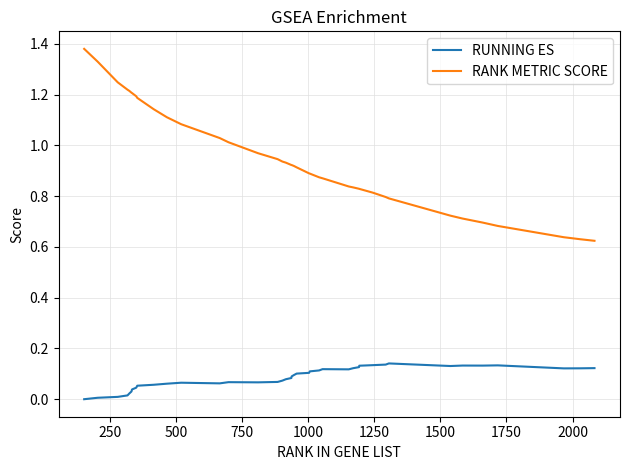

True or false: RUNNING ES and RANK METRIC SCORE cross at least once.

False